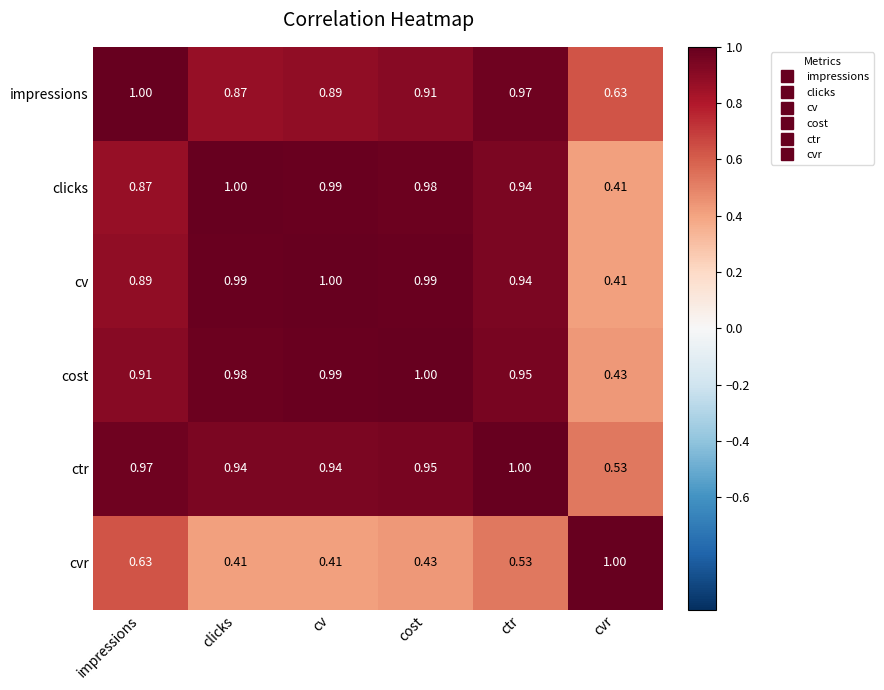

At which category is the sum across all series the highest?

ctr